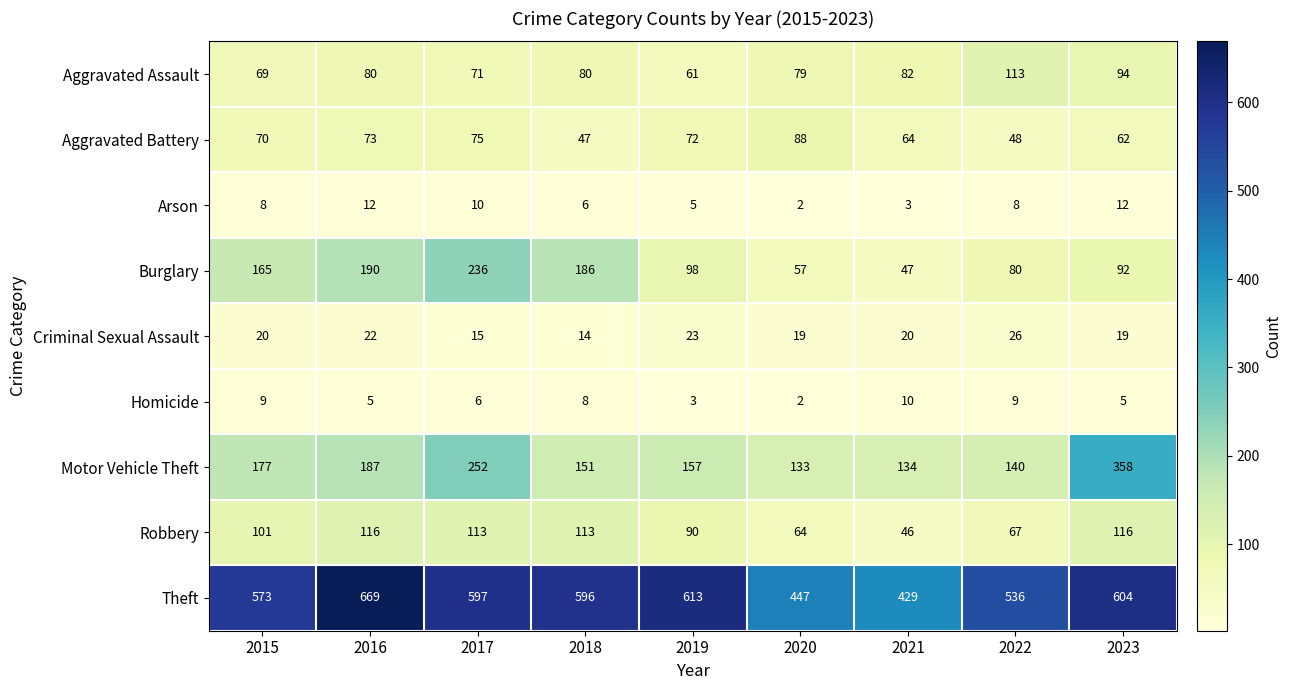

Is it true that Arson equals 8 at 2019?

False